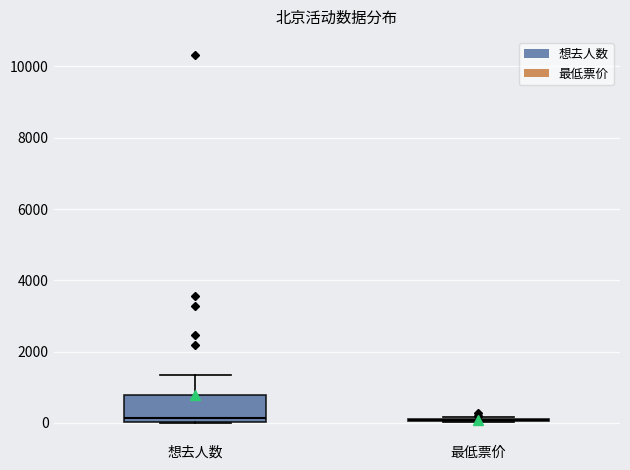

Which box is the tallest, from its lower edge to its upper edge?

想去人数